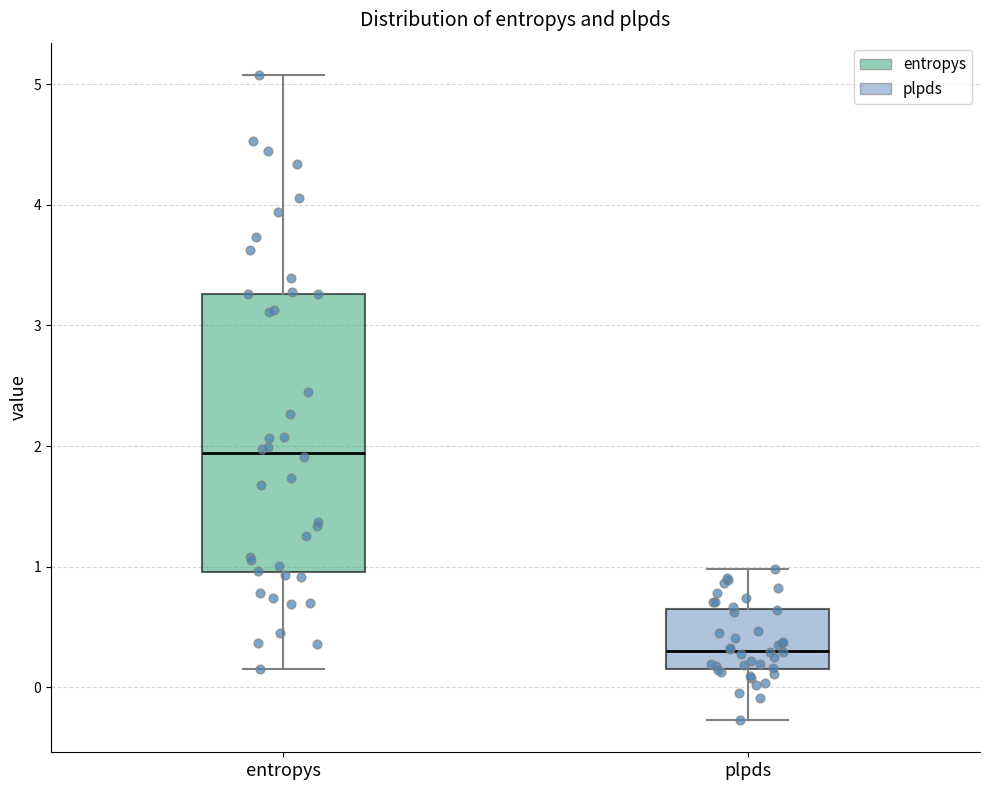

Where does the lower whisker of the box for plpds end on the y-axis? The values are not printed on the chart, so give them approximately, as read against the axis.

-0.3